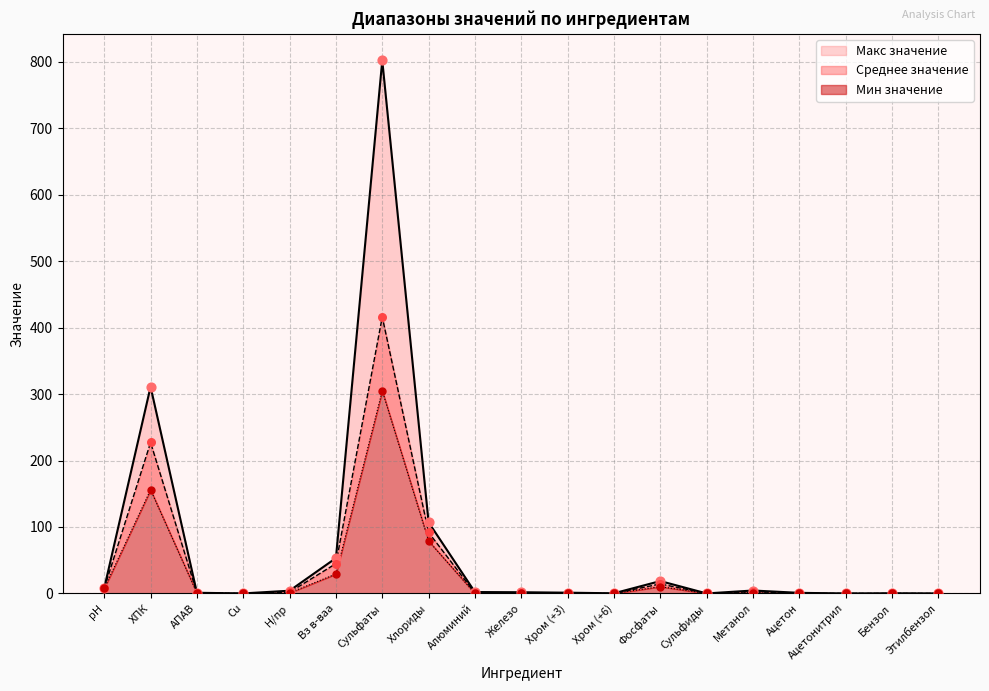

What are all the series names shown in the legend?

Макс значение, Среднее значение, Мин значение